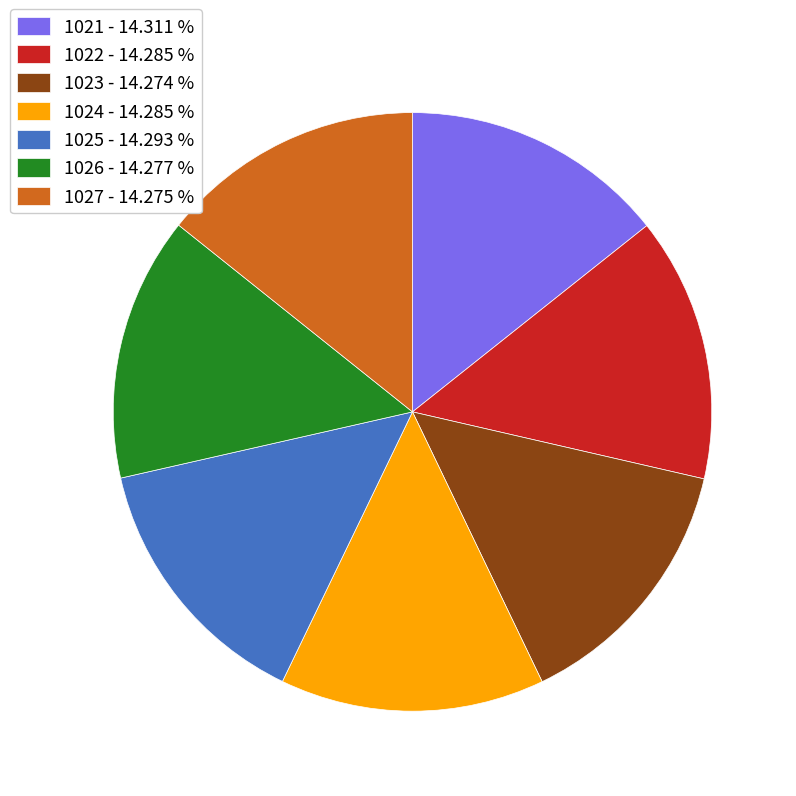

Combined, do 1026 - 14.277 % and 1027 - 14.275 % account for over 50%?

No